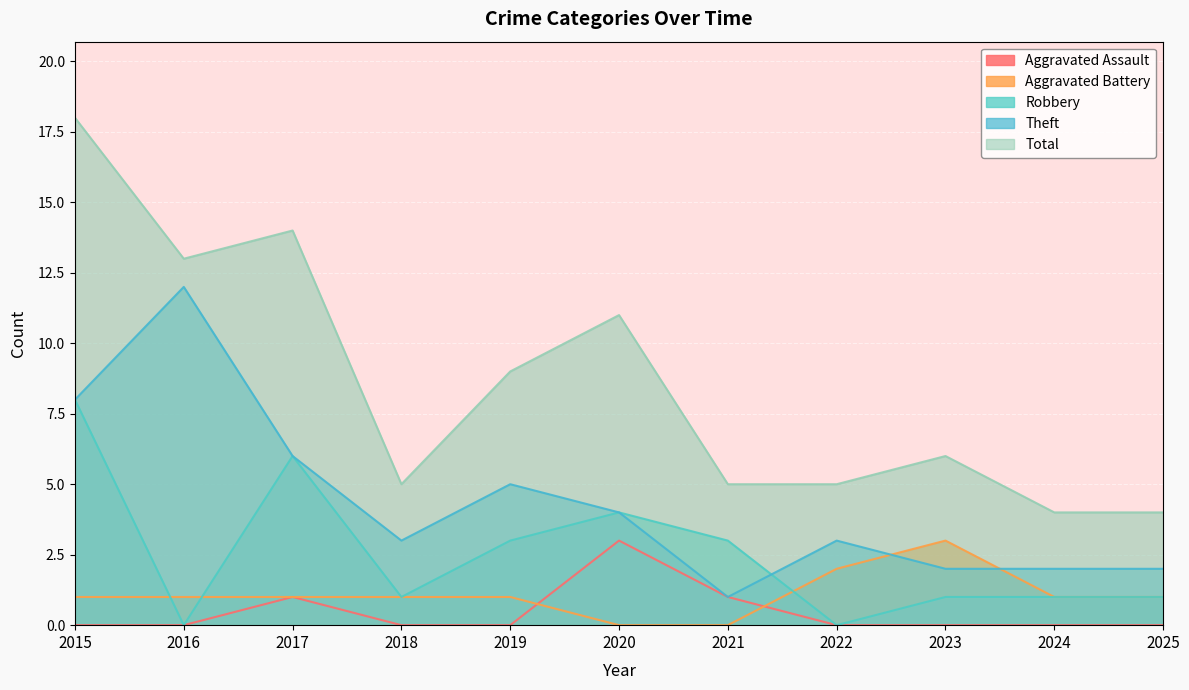

The Aggravated Assault series shows 0 at 2019. True or false?

True